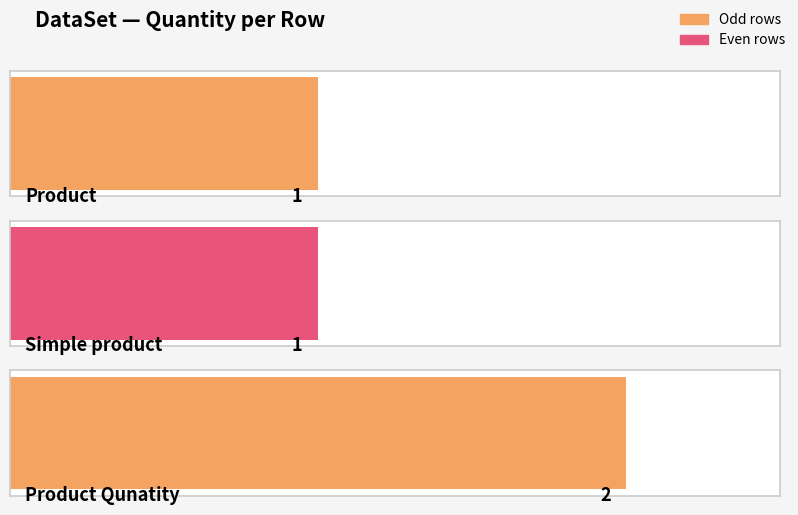

Which has a higher value, Product Qunatity or Product?

Product Qunatity